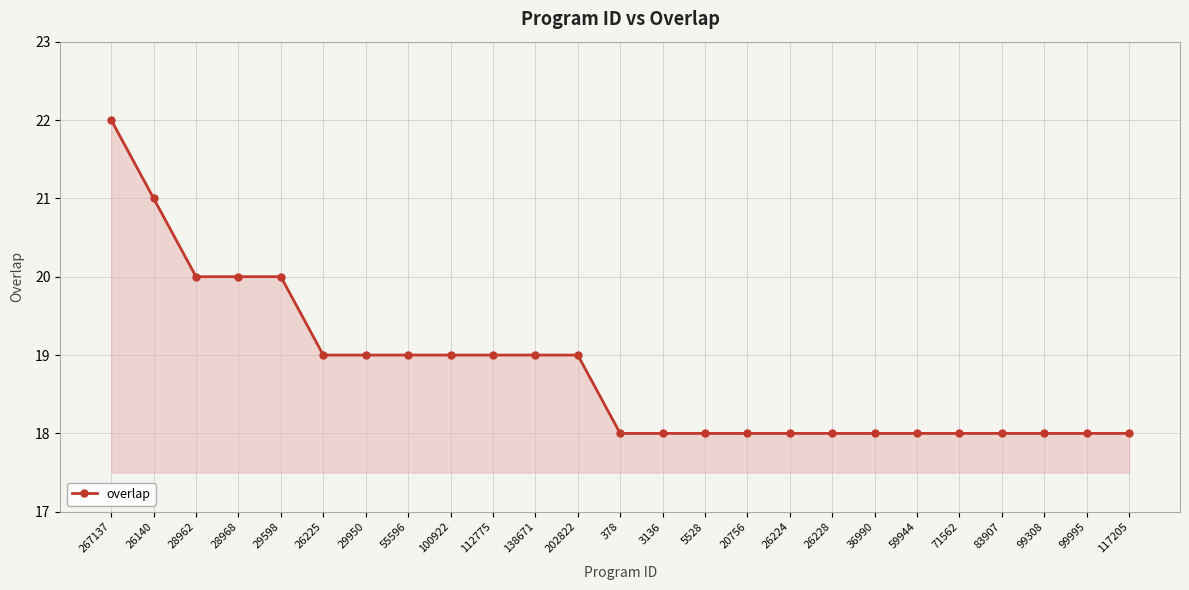

Reading right to left, what are all the values shown in this chart?

117205=18	99995=18	99308=18	83907=18	71562=18	59944=18	36990=18	26228=18	26224=18	20756=18	5528=18	3136=18	378=18	202822=19	138671=19	112775=19	100922=19	55596=19	29950=19	26225=19	29598=20	28968=20	28962=20	26140=21	267137=22